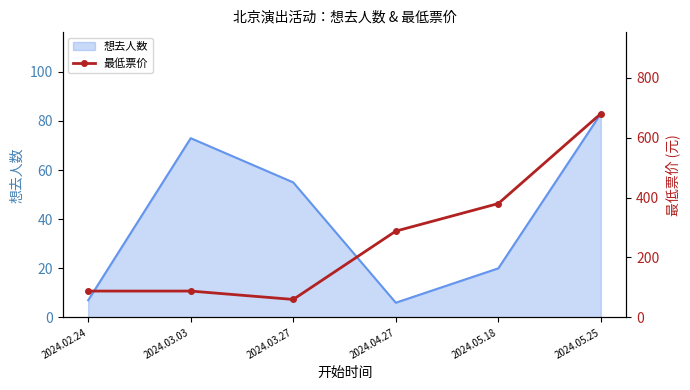

What is the smallest value displayed?

60